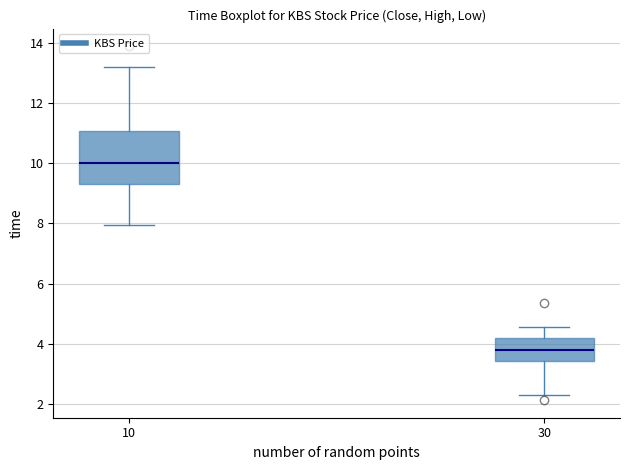

Which box's median line is the highest?

10